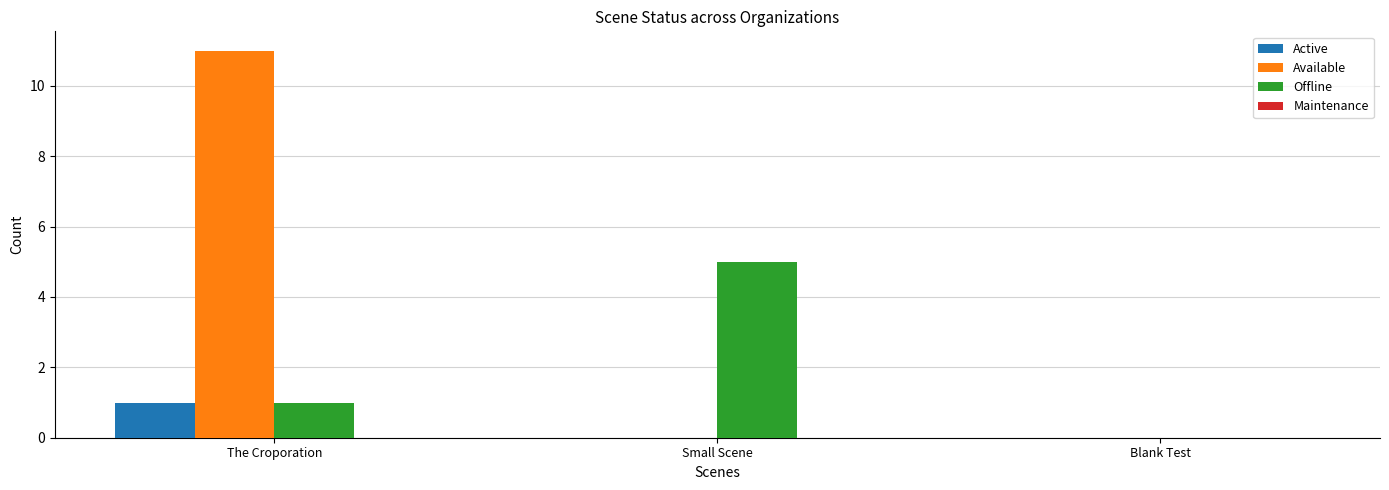

At which category does the chart reach its peak across all series?

The Croporation